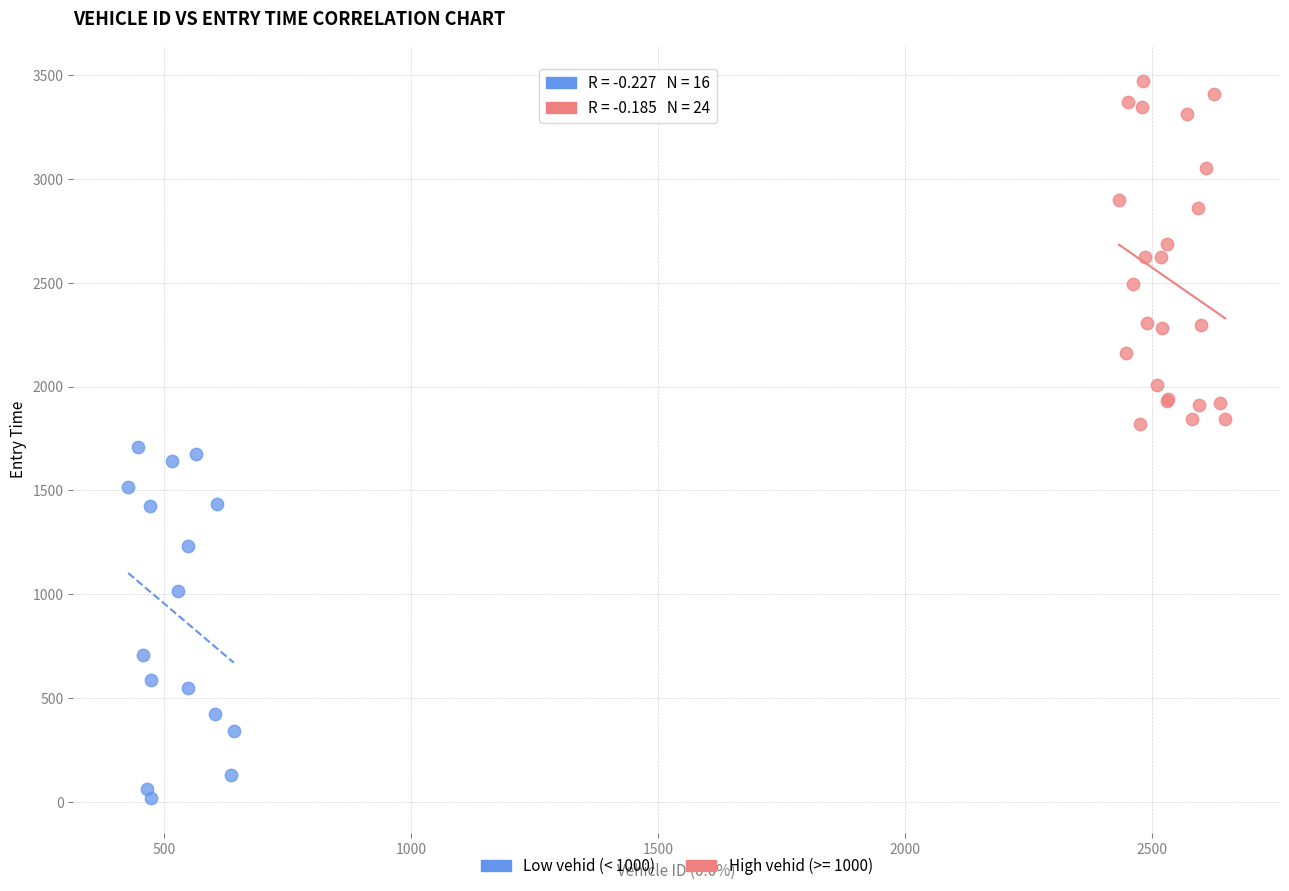

Which series reaches the maximum Y coordinate?

High vehid (>= 1000)